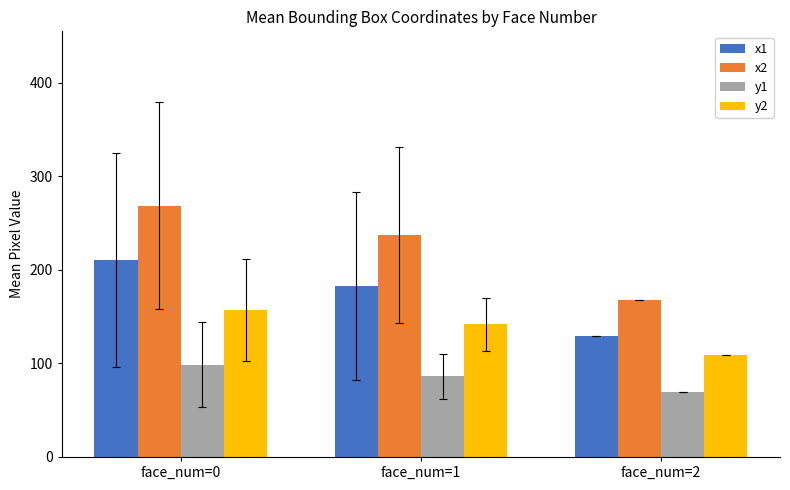

At which label does x2 reach its minimum?

face_num=2